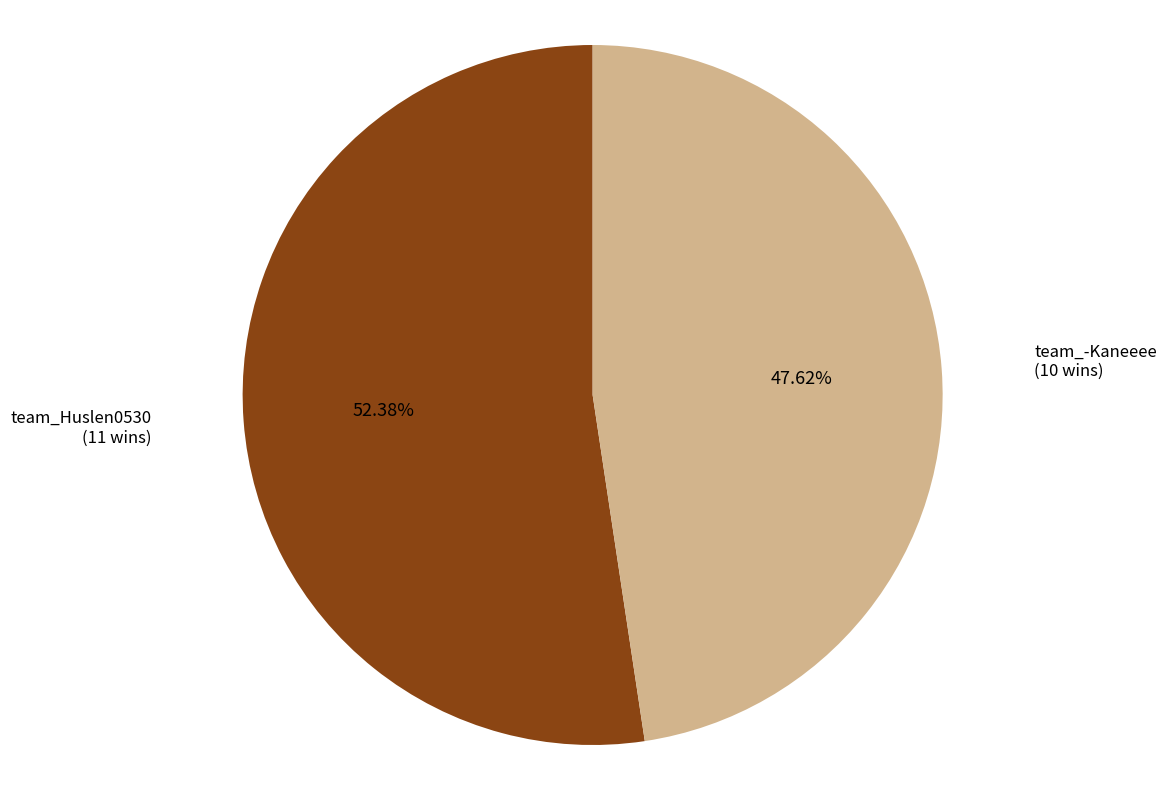

How many segments does this pie chart have?

2